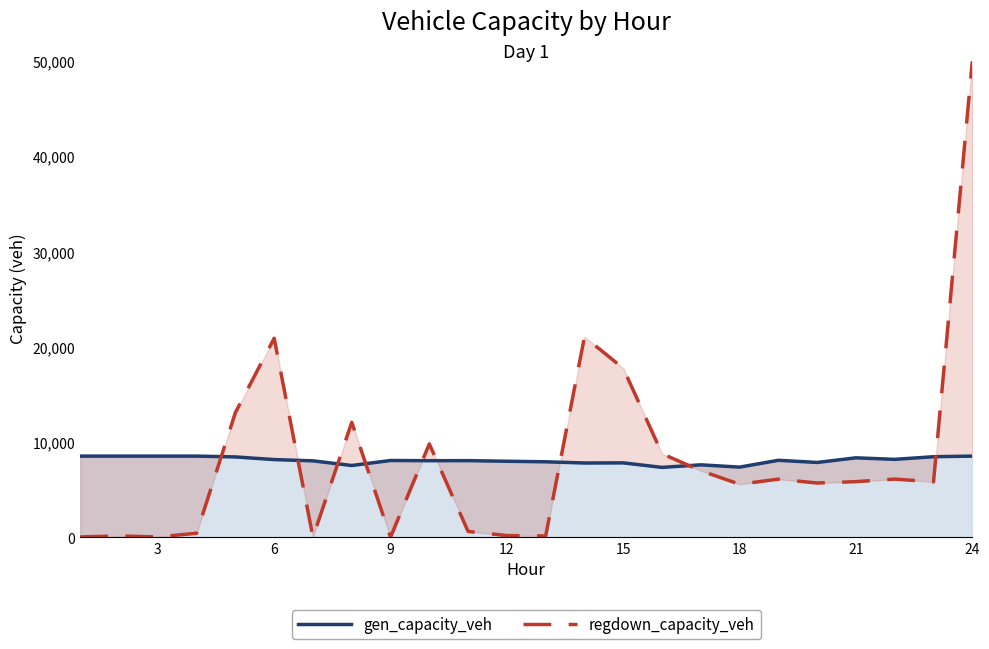

Which series has the largest total across all categories?

regdown_capacity_veh